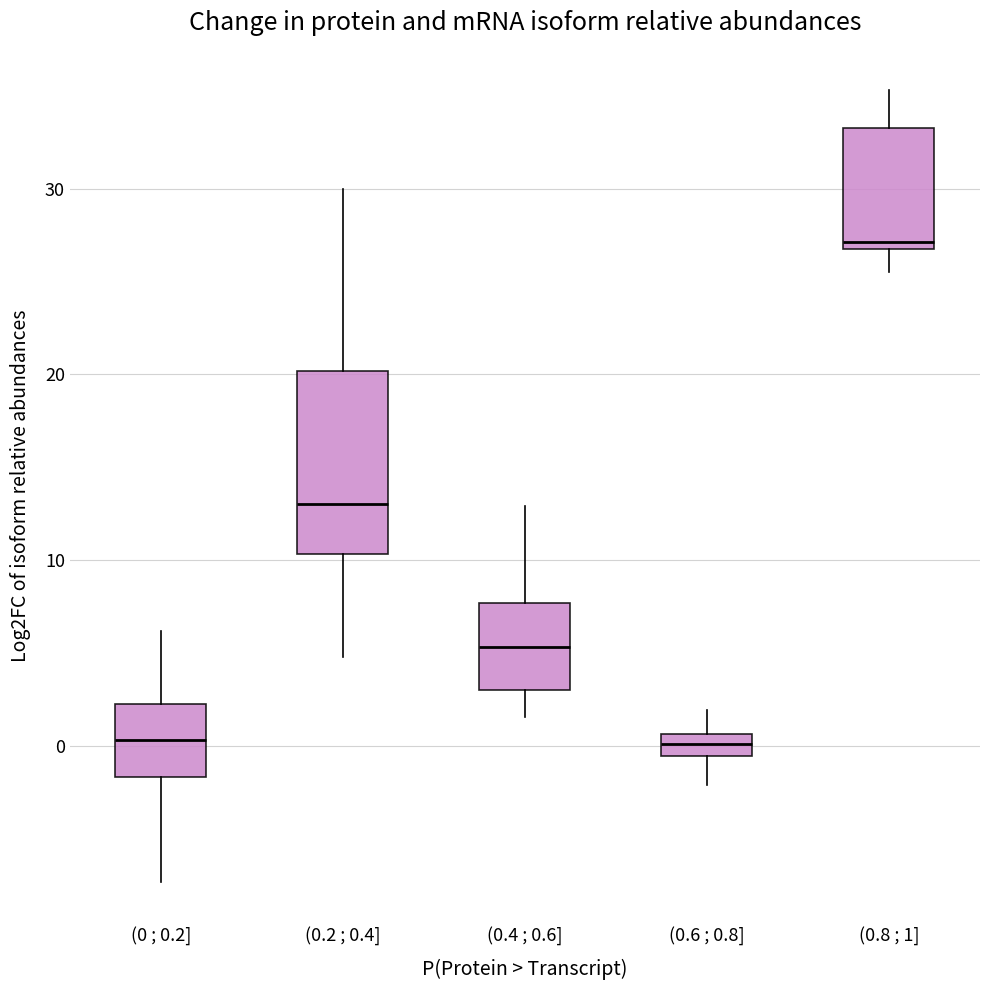

Where does the lower whisker of the box for (0.6 ; 0.8] end on the y-axis? The values are not printed on the chart, so give them approximately, as read against the axis.

-2